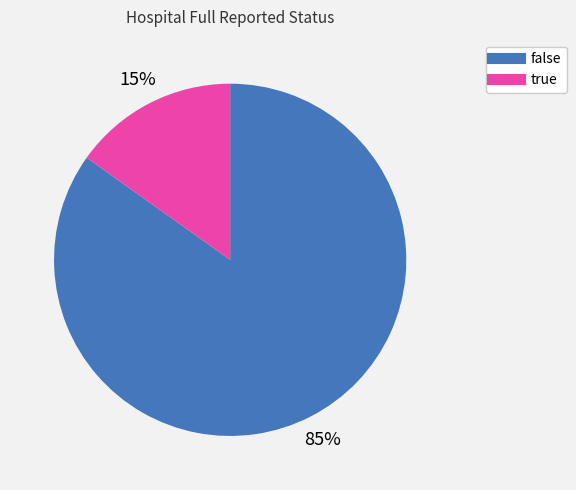

True or false: true accounts for 15% of the total.

True